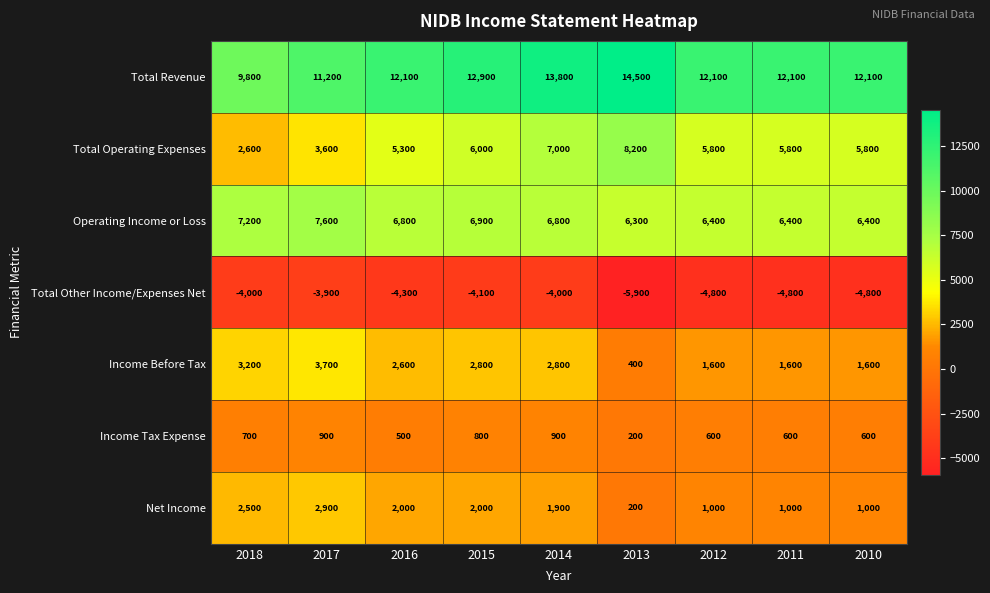

The Total Other Income/Expenses Net series shows -8485 at 2013. True or false?

False